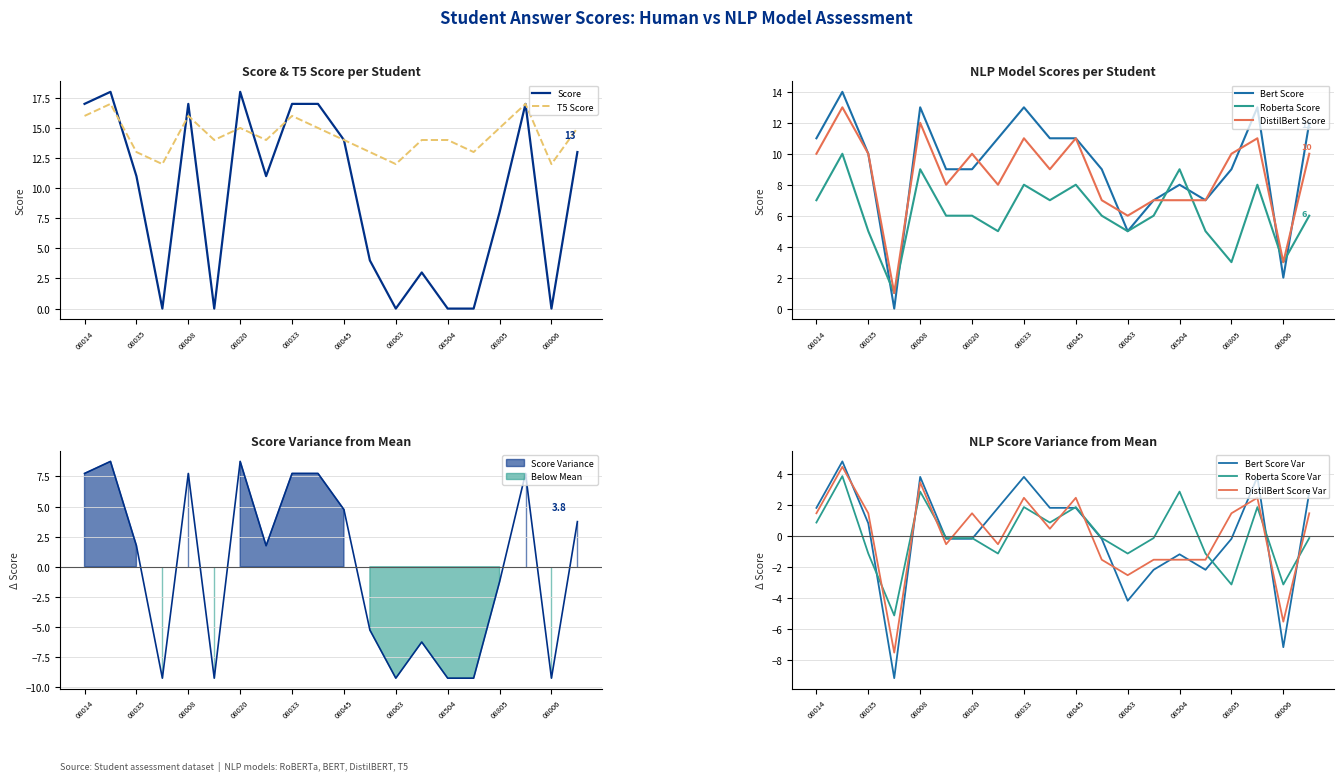

The value of Bert Score at 08035 is 10. True or false?

True